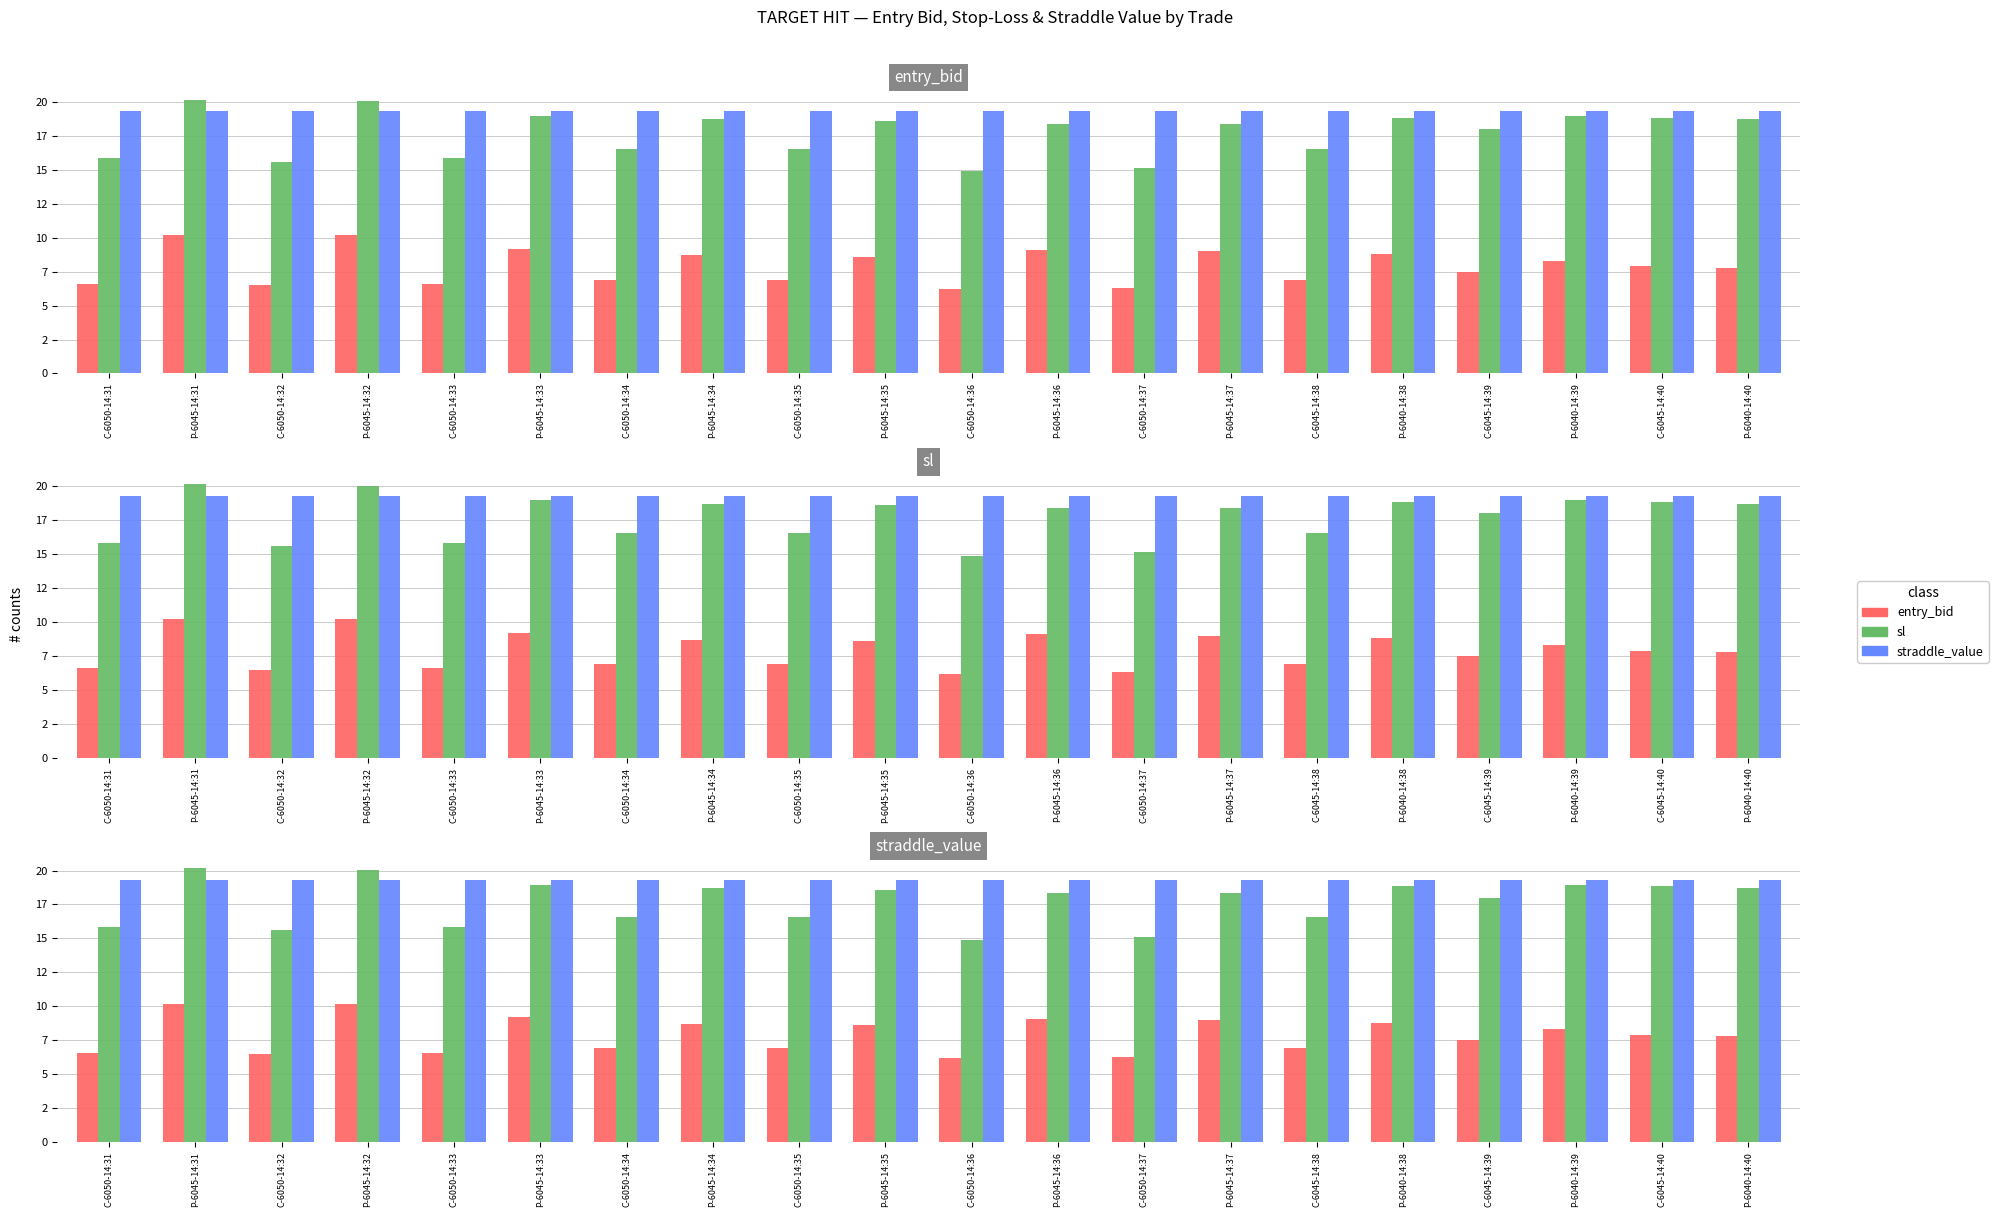

Which series has the largest total across all categories?

straddle_value